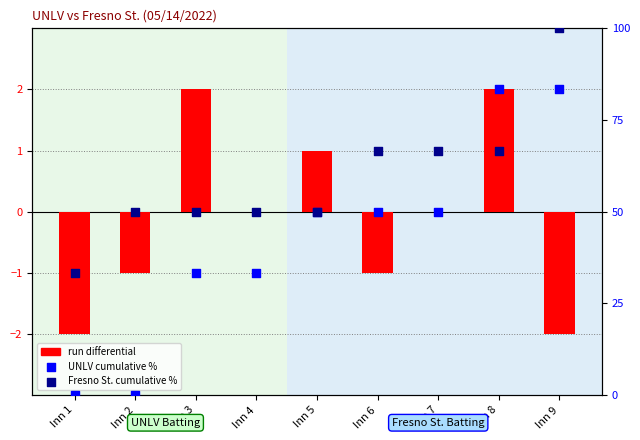

Which series has the largest total across all categories?

Fresno St. cumulative %